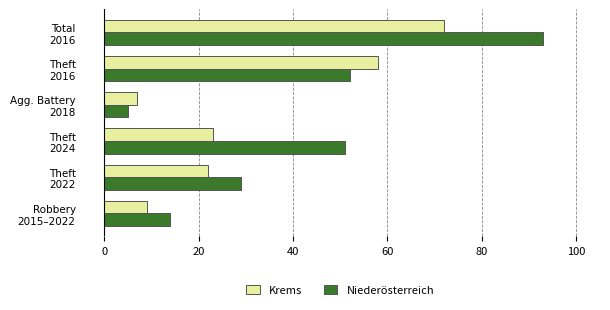

How many values in the Niederösterreich series are below 51?

3